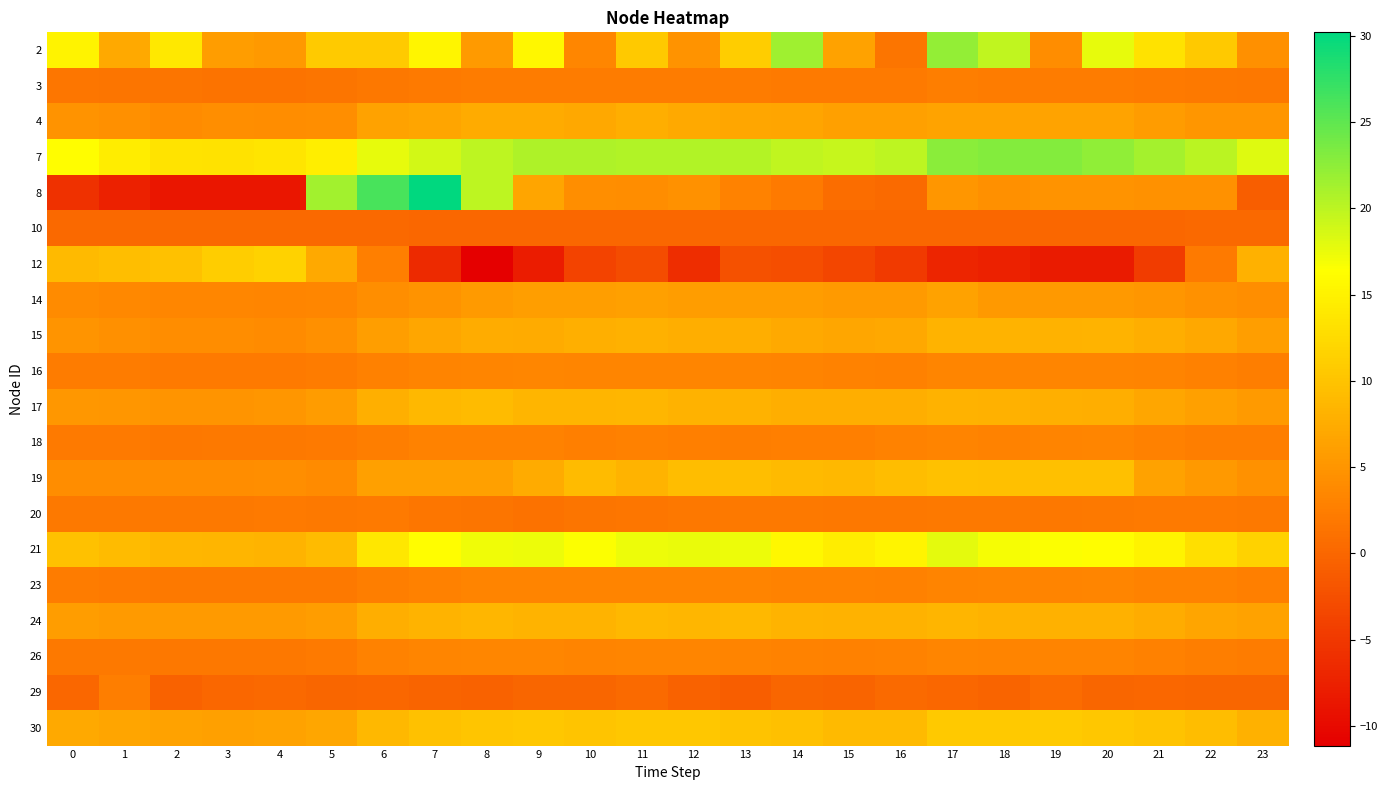

What is the difference between the highest and lowest values at 20?

30.5